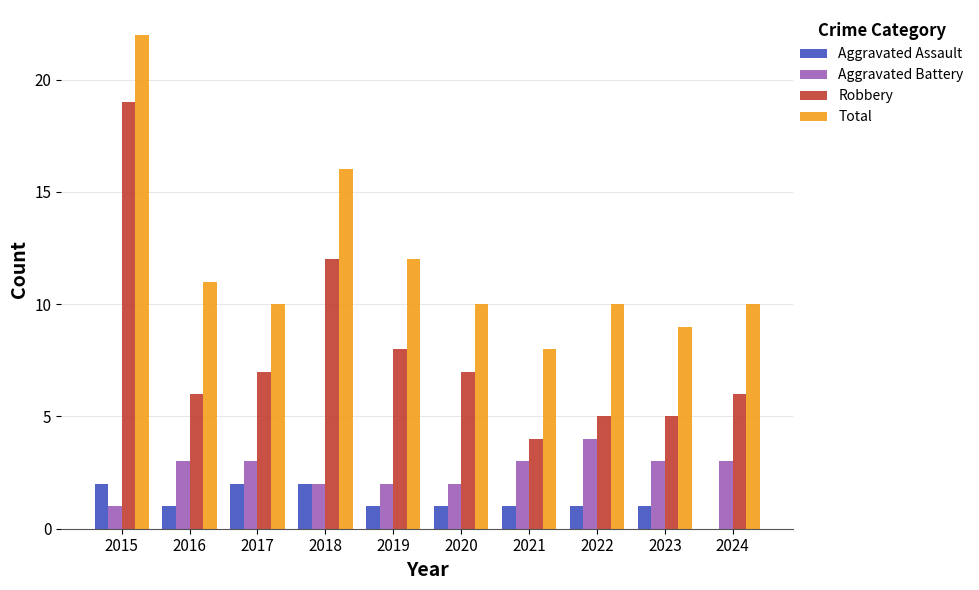

The Robbery series shows 7 at 2017. True or false?

True